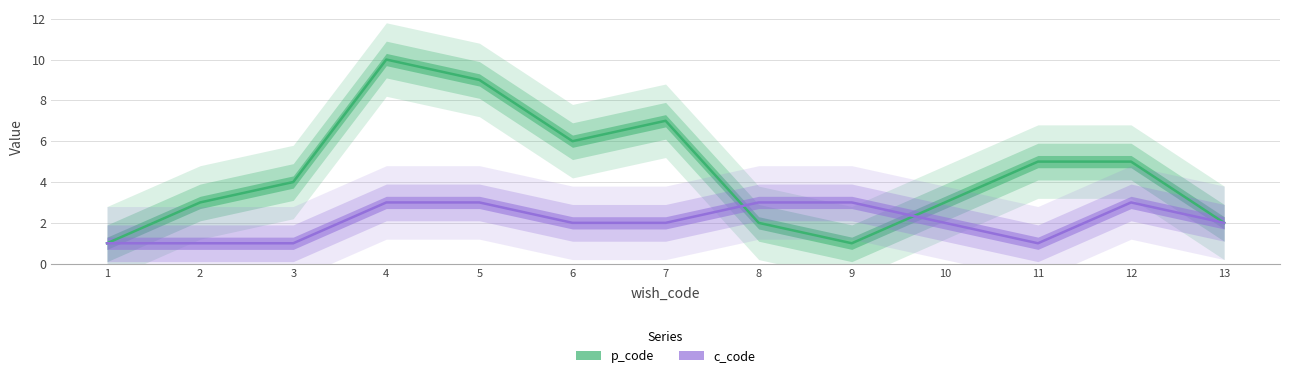

What is the spread (max minus min) of values at 10?

1